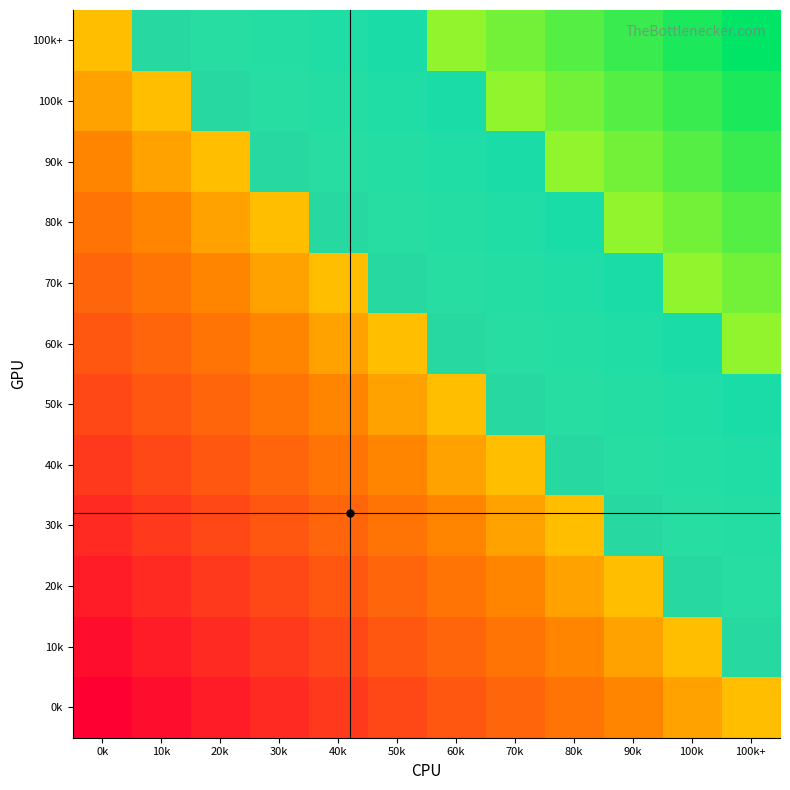

Count the number of categories in the chart.

12